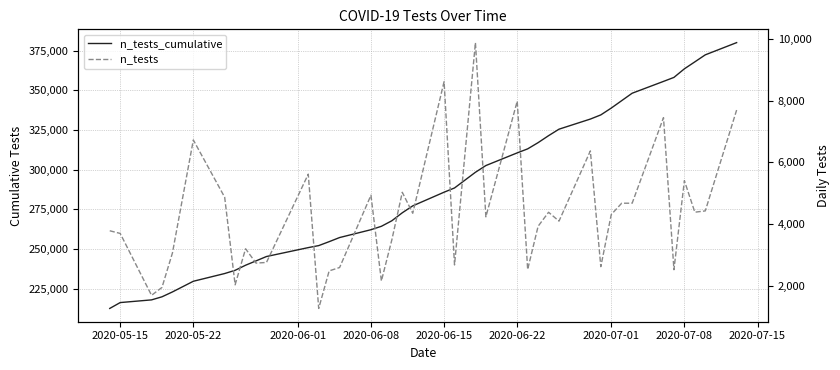

How many lines are shown in the chart?

2